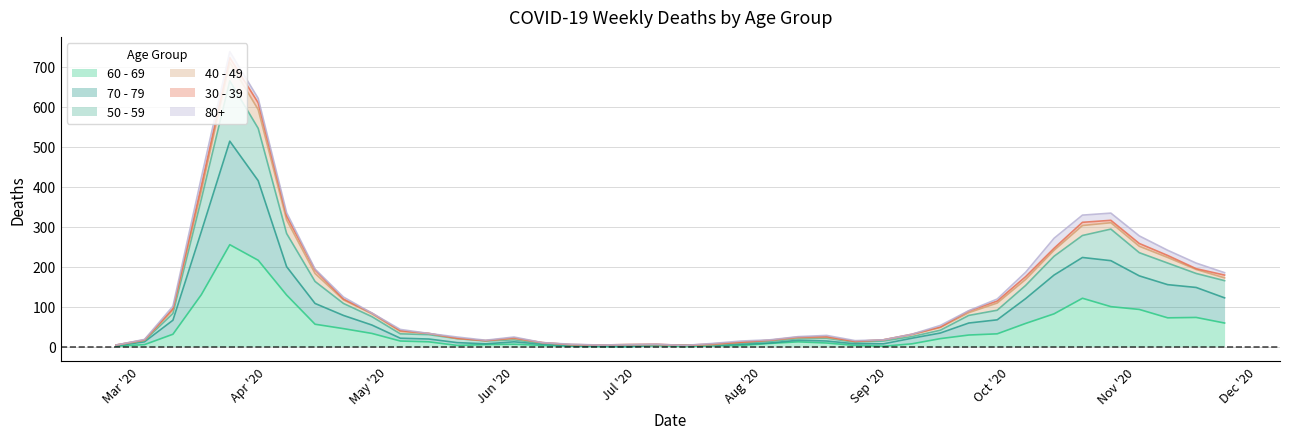

How many lines are shown in the chart?

6